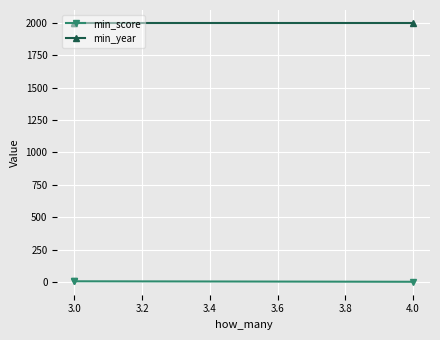

What is the smallest value displayed?

1.2